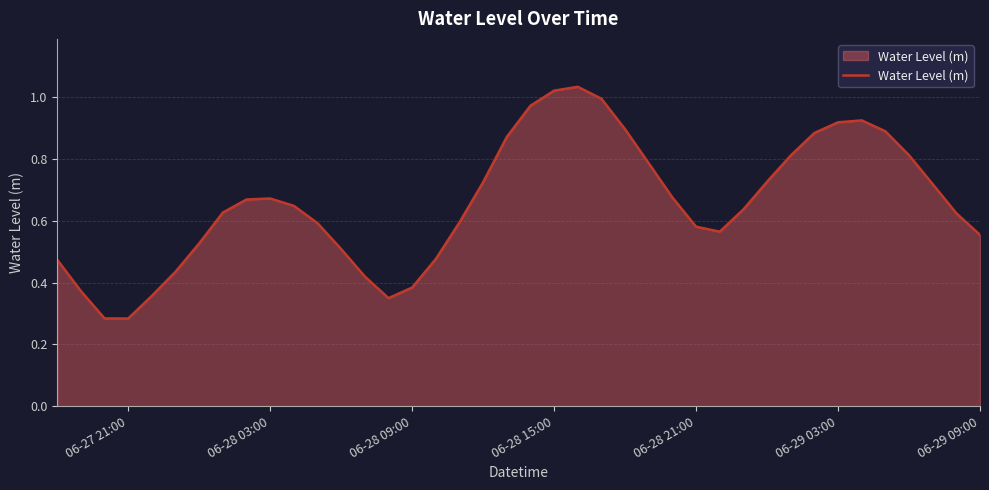

Reading right to left, list all the values displayed in this chart.

0.6	0.6	0.7	0.8	0.9	0.9	0.9	0.9	0.8	0.7	0.6	0.6	0.6	0.7	0.8	0.9	1.0	1.0	1.0	1.0	0.9	0.7	0.6	0.5	0.4	0.4	0.4	0.5	0.6	0.6	0.7	0.7	0.6	0.5	0.4	0.4	0.3	0.3	0.4	0.5